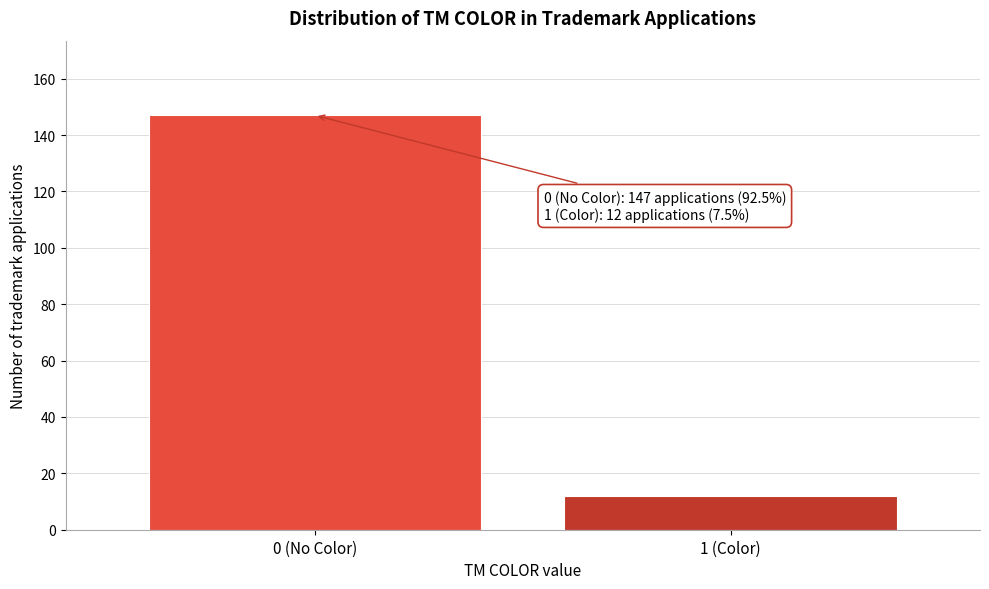

Reading left to right, transcribe all the data shown in this chart.

0 (No Color)=147	1 (Color)=12